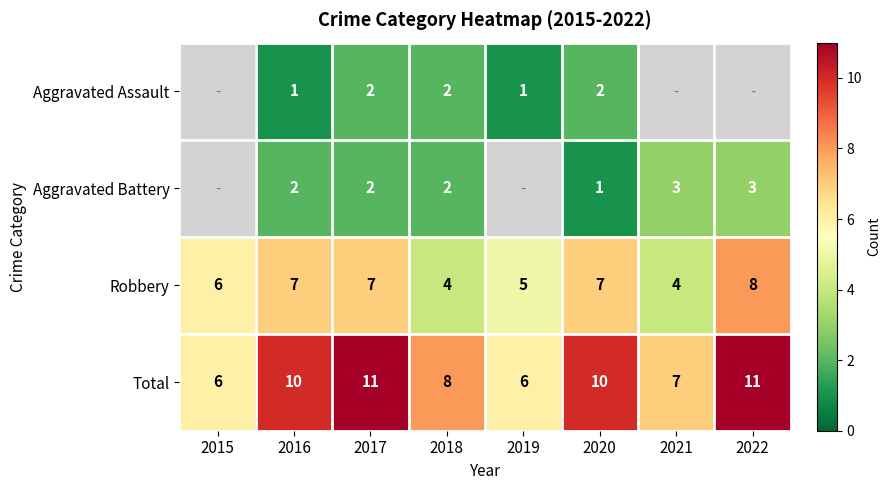

At which label does Robbery reach its peak?

2022